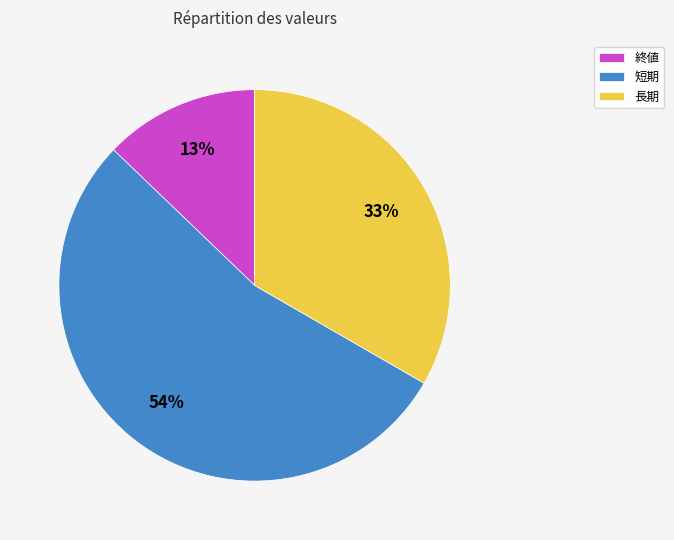

Approximately how many times larger is the value at 長期 compared to 短期?

0.6